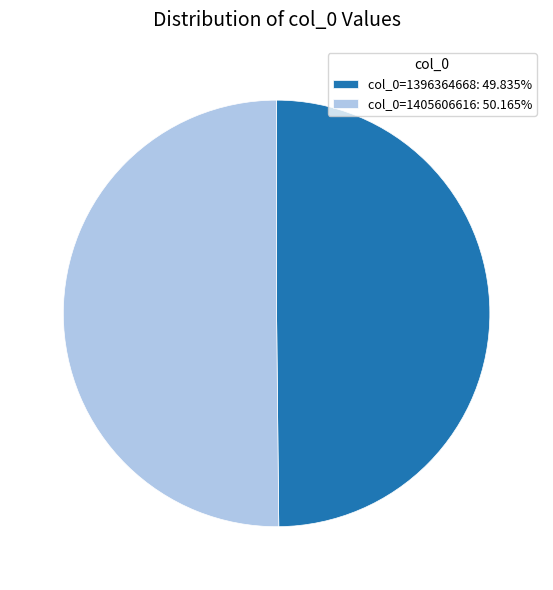

Combined, do col_0=1405606616: 50.165% and col_0=1396364668: 49.835% account for over 50%?

Yes